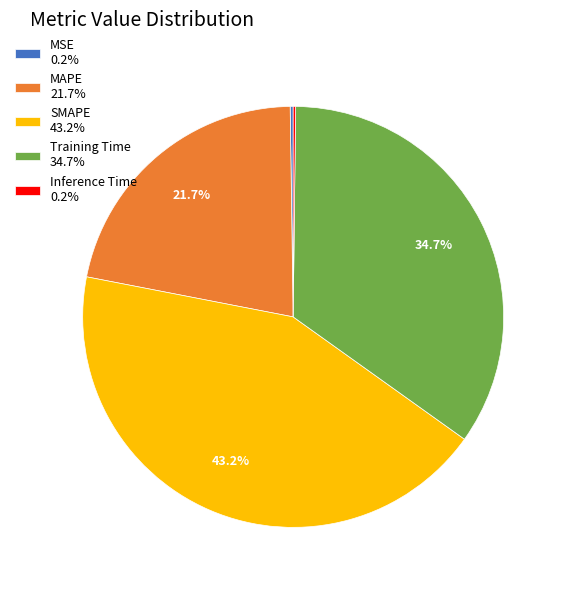

Combined, what portion of the pie is MAPE 21.7% and Training Time 34.7%?

56.4%